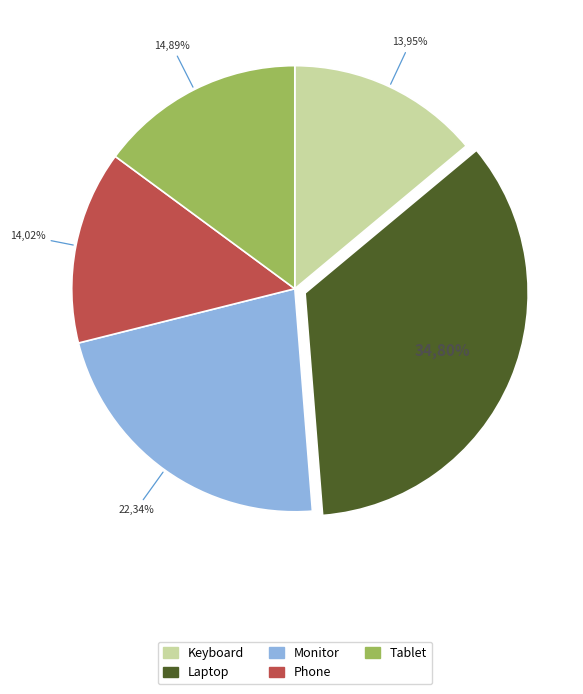

Which has a higher value, Phone or Keyboard?

Phone